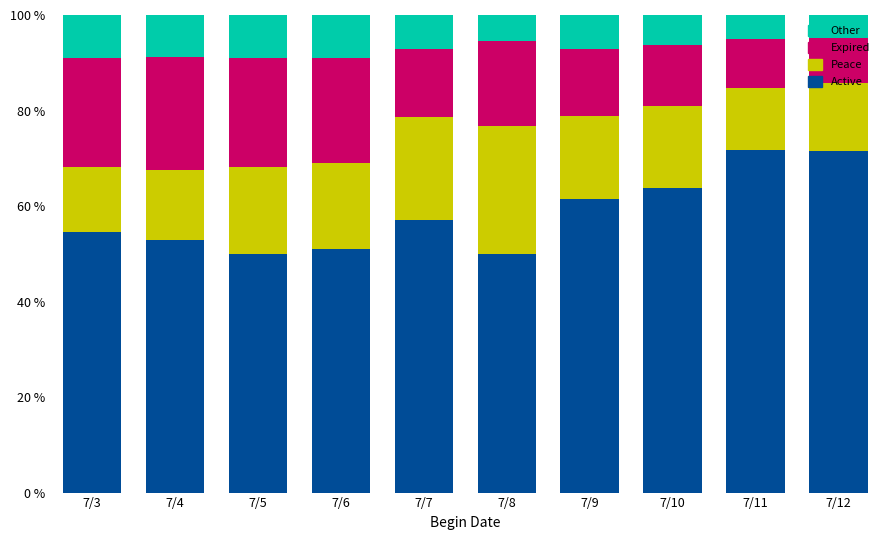

The value of Active at 7/6 is 50.9. True or false?

True